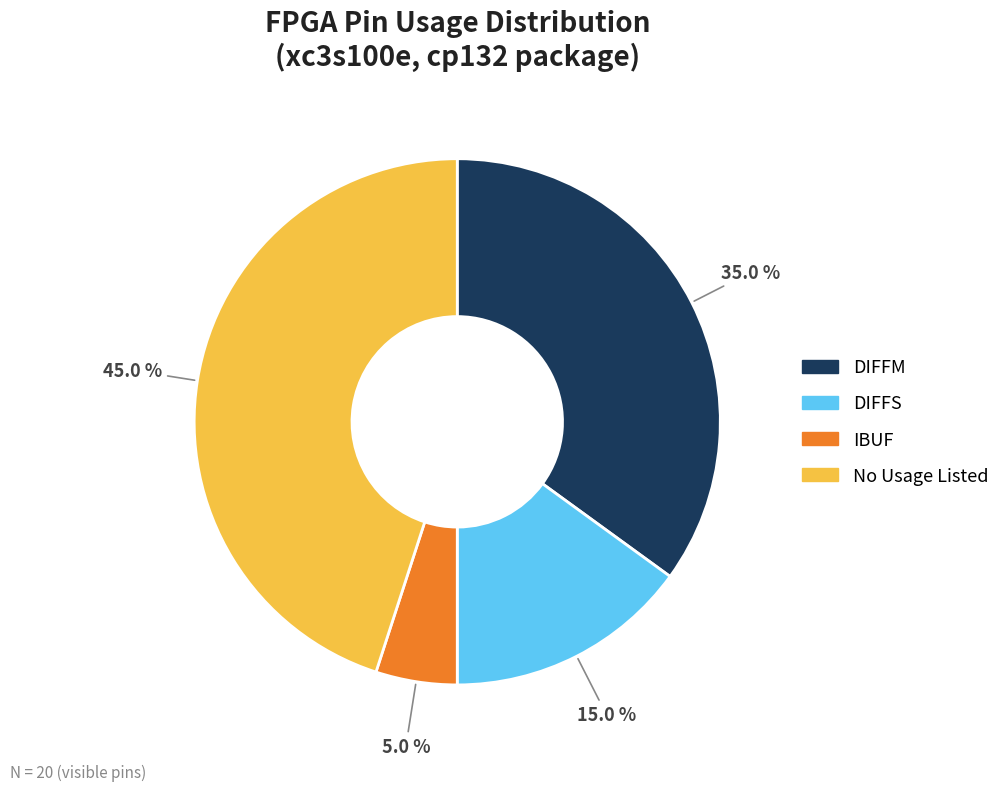

To the nearest percent, what is the average slice percentage?

25%